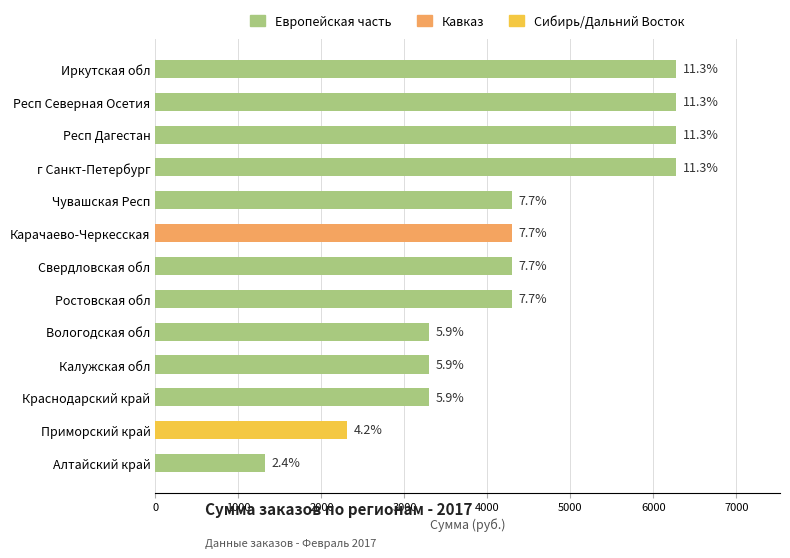

Are the bars horizontal?

Yes